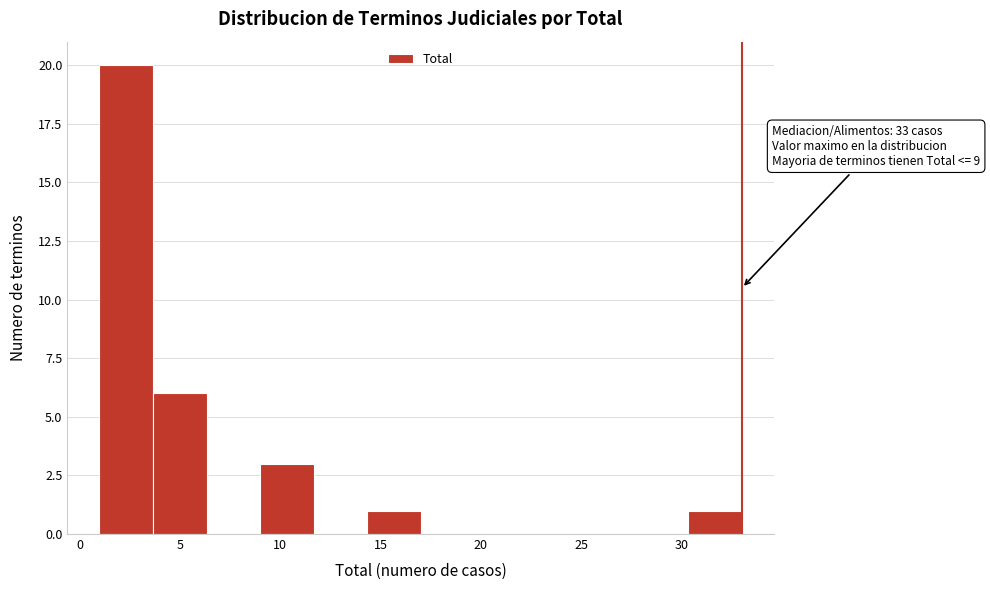

Over which range of the x-axis is the bar tallest?

1.0 to 3.5